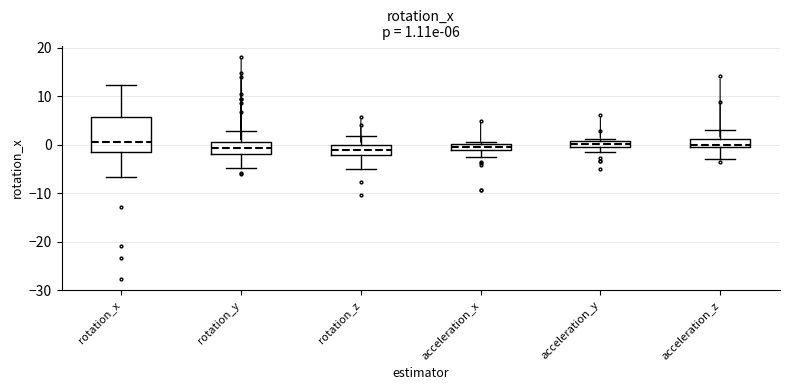

Which box is the tallest, from its lower edge to its upper edge?

rotation_x